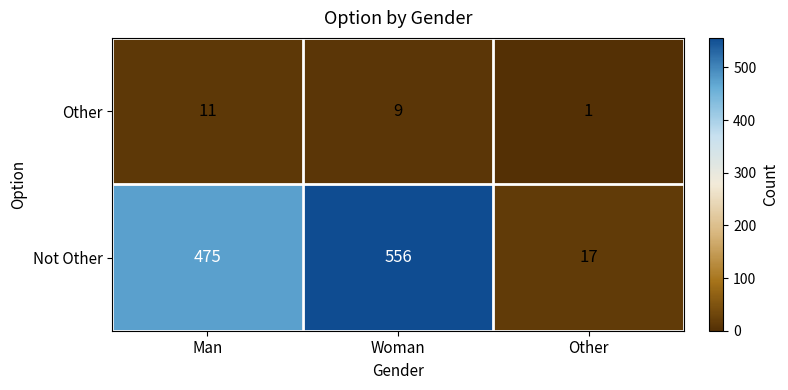

List the series in order of their overall mean, highest first.

Not Other, Other